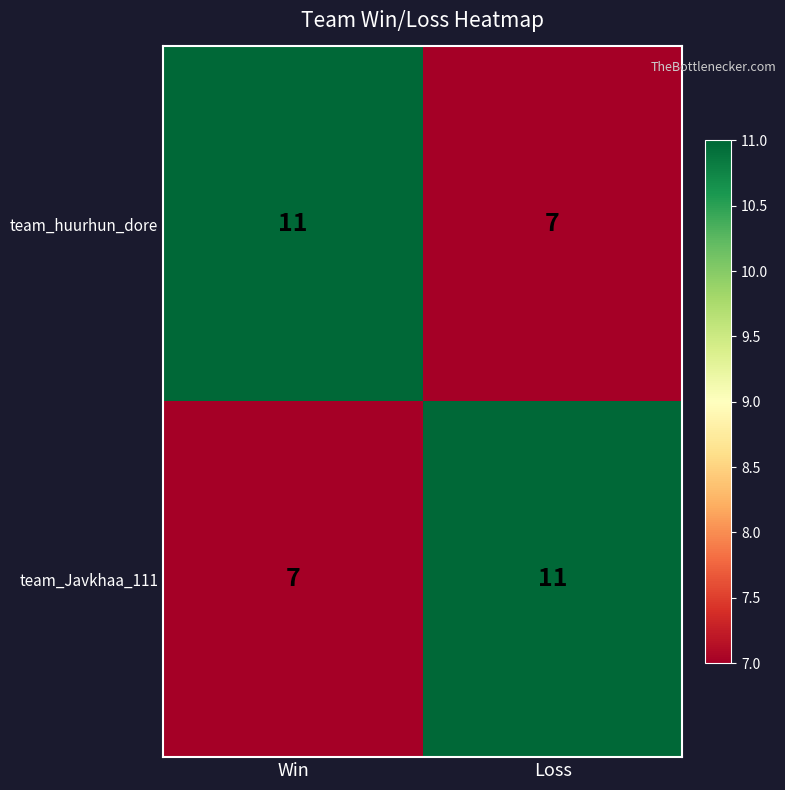

At which label does team_huurhun_dore reach its peak?

Win